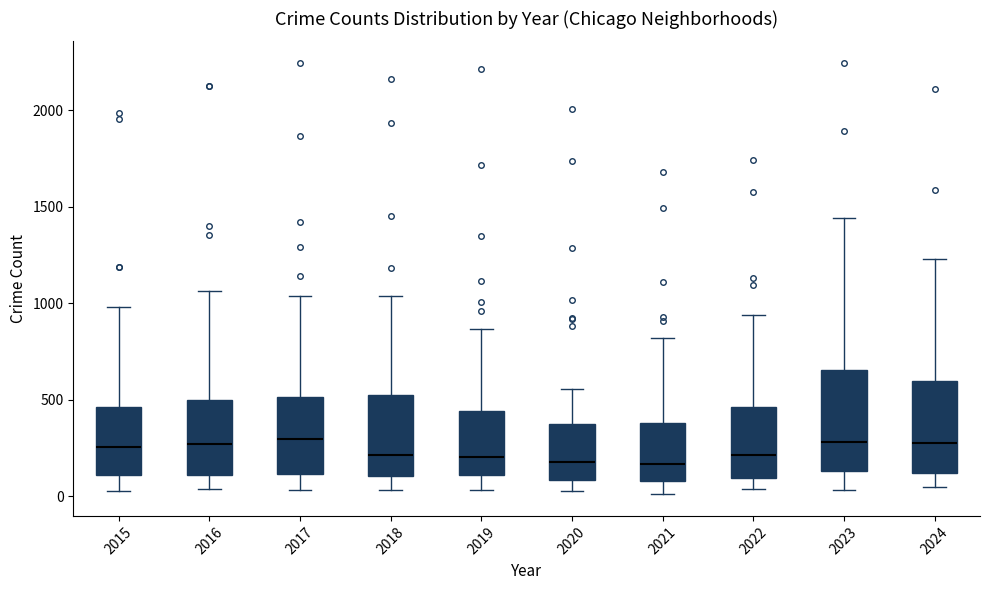

Reading left to right, transcribe this box plot: for each box, give where its median line is, the range the box spans, and where its two whiskers end, as read against the y-axis. The values are not printed on the chart, so give them approximately, as read against the axis.

2015: median 250, box 100 to 450, whiskers 50 to 1000
2016: median 250, box 100 to 500, whiskers 50 to 1050
2017: median 300, box 100 to 500, whiskers 50 to 1050
2018: median 200, box 100 to 500, whiskers 50 to 1050
2019: median 200, box 100 to 450, whiskers 50 to 850
2020: median 200, box 100 to 400, whiskers 50 to 550
2021: median 150, box 100 to 400, whiskers 0 to 800
2022: median 200, box 100 to 450, whiskers 50 to 950
2023: median 300, box 150 to 650, whiskers 50 to 1450
2024: median 300, box 100 to 600, whiskers 50 to 1250